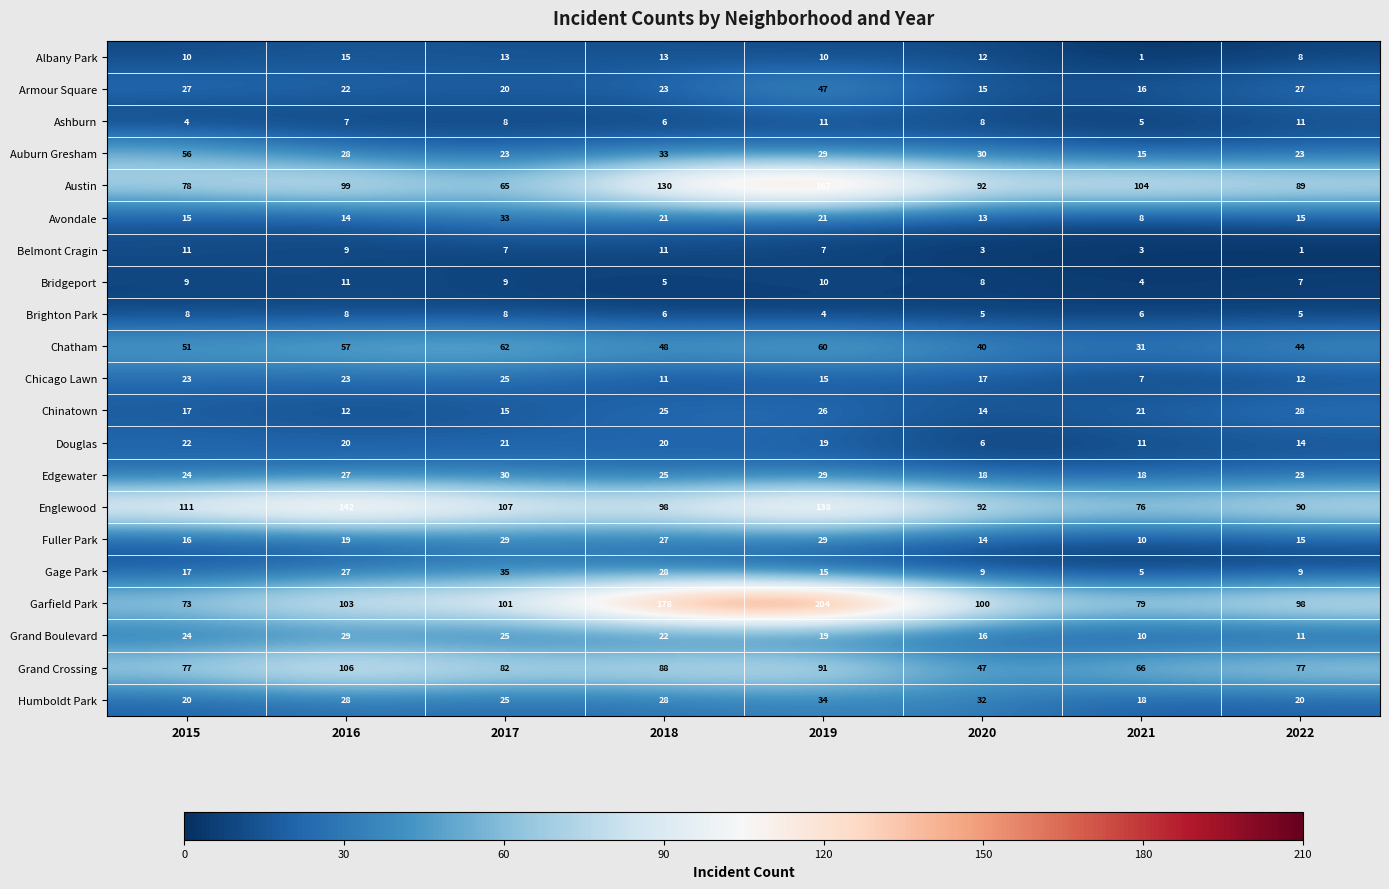

What is the approximate value of Englewood at 2015, to the nearest 5?

110